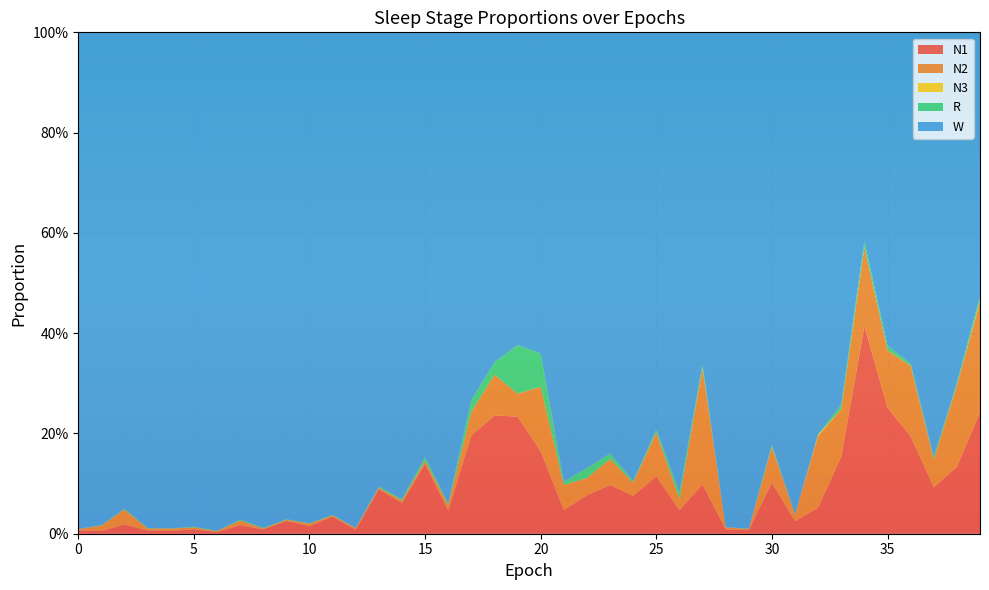

Reading left to right, extract all data points from this chart.

N1: 0.0	0.0	0.0	0.0	0.0	0.0	0.0	0.0	0.0	0.0	0.0	0.0	0.0	0.1	0.1	0.1	0.0	0.2	0.2	0.2	0.2	0.0	0.1	0.1	0.1	0.1	0.0	0.1	0.0	0.0	0.1	0.0	0.1	0.2	0.4	0.3	0.2	0.1	0.1	0.2
N2: 0.0	0.0	0.0	0.0	0.0	0.0	0.0	0.0	0.0	0.0	0.0	0.0	0.0	0.0	0.0	0.0	0.0	0.0	0.1	0.0	0.1	0.0	0.0	0.1	0.0	0.1	0.0	0.2	0.0	0.0	0.1	0.0	0.1	0.1	0.2	0.1	0.1	0.1	0.2	0.2
N3: 0.0	0.0	0.0	0.0	0.0	0.0	0.0	0.0	0.0	0.0	0.0	0.0	0.0	0.0	0.0	0.0	0.0	0.0	0.0	0.0	0.0	0.0	0.0	0.0	0.0	0.0	0.0	0.0	0.0	0.0	0.0	0.0	0.0	0.0	0.0	0.0	0.0	0.0	0.0	0.0
R: 0.0	0.0	0.0	0.0	0.0	0.0	0.0	0.0	0.0	0.0	0.0	0.0	0.0	0.0	0.0	0.0	0.0	0.0	0.0	0.1	0.1	0.0	0.0	0.0	0.0	0.0	0.0	0.0	0.0	0.0	0.0	0.0	0.0	0.0	0.0	0.0	0.0	0.0	0.0	0.0
W: 1.0	1.0	1.0	1.0	1.0	1.0	1.0	1.0	1.0	1.0	1.0	1.0	1.0	0.9	0.9	0.8	0.9	0.7	0.7	0.6	0.6	0.9	0.9	0.8	0.9	0.8	0.9	0.7	1.0	1.0	0.8	1.0	0.8	0.7	0.4	0.6	0.7	0.8	0.7	0.5